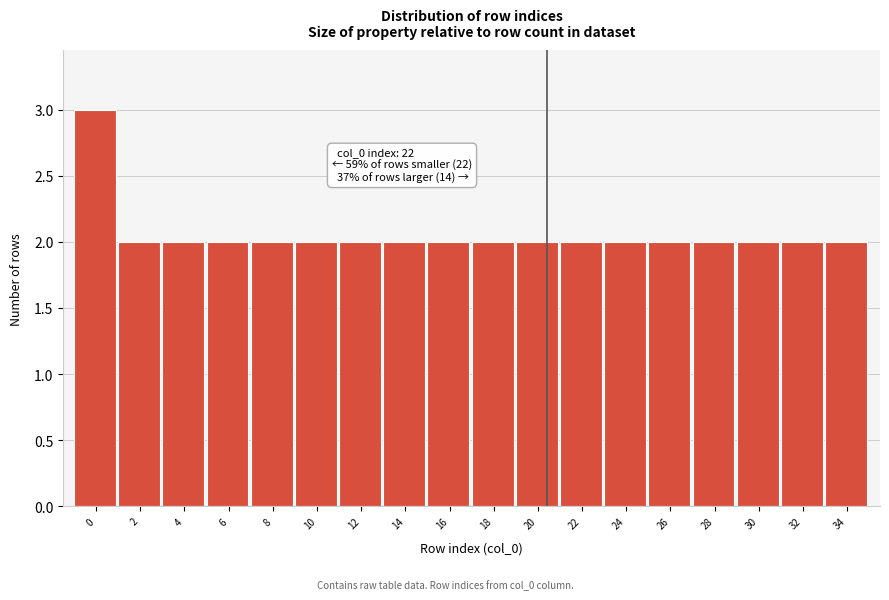

Reading left to right, list all the values displayed in this chart.

0=3	2=2	4=2	6=2	8=2	10=2	12=2	14=2	16=2	18=2	20=2	22=2	24=2	26=2	28=2	30=2	32=2	34=2